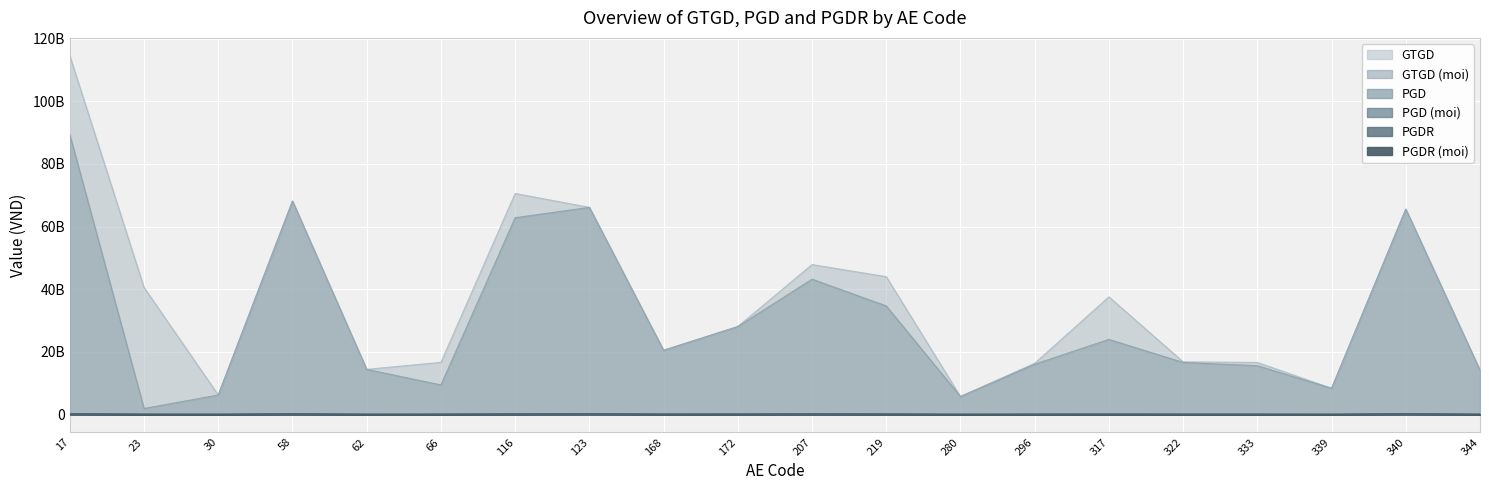

Reading right to left, transcribe all the data shown in this chart.

GTGD: 14067022000.0	65567484200.0	8323917000.0	16582577300.0	16760364000.0	37538353000.0	16294111000.0	5685150000.0	43971794000.0	47848267500.0	28046804500.0	20459442000.0	66136726000.0	70568951000.0	16612909300.0	14366676000.0	68150263000.0	6176543000.0	40531291000.0	114563958800.0
GTGD (moi): 14067022000.0	65567484200.0	8323917000.0	15538880300.0	16579464000.0	23941458000.0	16022991000.0	5685150000.0	34638119000.0	43190909000.0	28046804500.0	20459442000.0	66136726000.0	62839649000.0	9384403300.0	14366676000.0	68150263000.0	6176543000.0	1867880000.0	89334383000.0
PGD: 23626512.0	150076802.0	18056152.0	38812339.0	37479155.0	75919856.0	42479044.0	14197670.0	95941498.0	121210550.0	69728233.0	54288474.0	150354892.0	122067059.0	50331683.0	24244052.0	137438147.0	17105124.0	70014450.0	193296994.0
PGD (moi): 23626512.0	150076802.0	18056152.0	35515211.0	36934530.0	47308996.0	41658724.0	14197670.0	71767376.0	108080361.0	69728233.0	54288474.0	150354892.0	105810442.0	28428640.0	24244052.0	137438147.0	17105124.0	4192981.0	143680858.0
PGDR: 17999703.2	123849808.3	14726585.2	32179308.1	30775009.4	60904514.8	35961399.6	11923610.0	78352780.4	102071243.0	58509511.2	46104697.2	123900201.6	93839478.6	43686519.3	18497381.6	110178041.8	14634506.8	53801933.6	147471410.5
PGDR (moi): 17999703.2	123849808.3	14726585.2	29299658.9	30302744.4	37732412.8	35249527.6	11923610.0	57912128.4	90803997.4	58509511.2	46104697.2	123900201.6	80674582.4	24674878.7	18497381.6	110178041.8	14634506.8	3445829.0	107947104.8